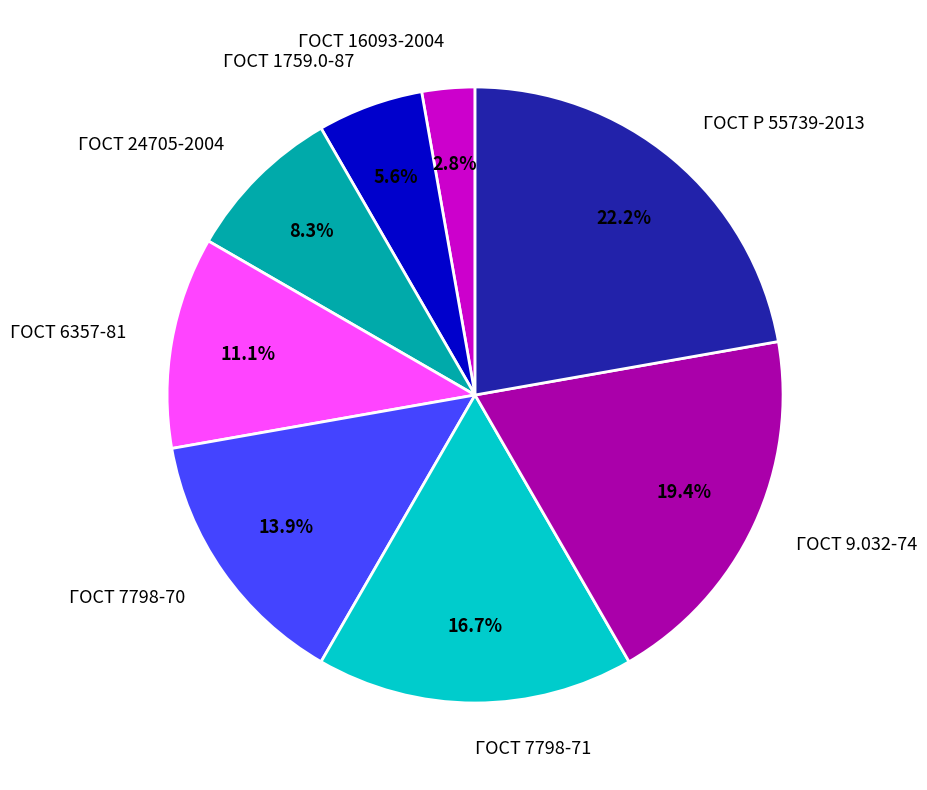

What percentage is NOT represented by ГОСТ 16093-2004?

97.2%